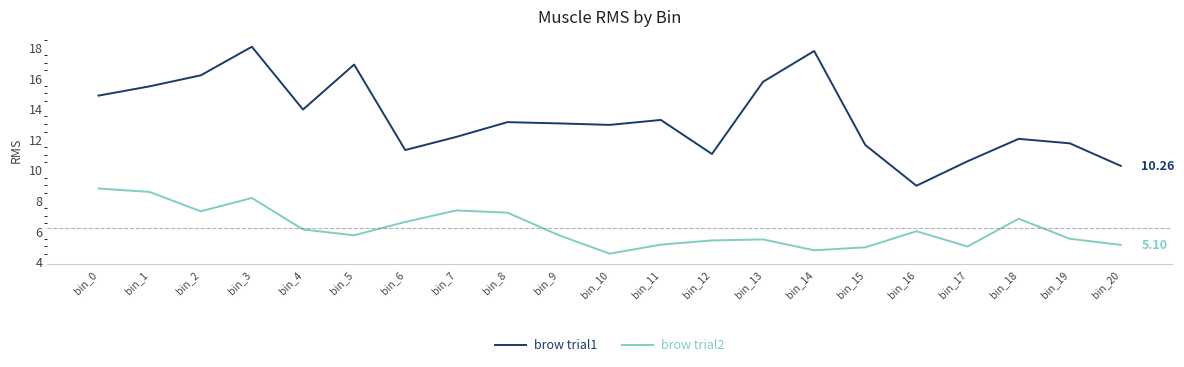

How many interior local peaks does the brow trial1 series have?

6